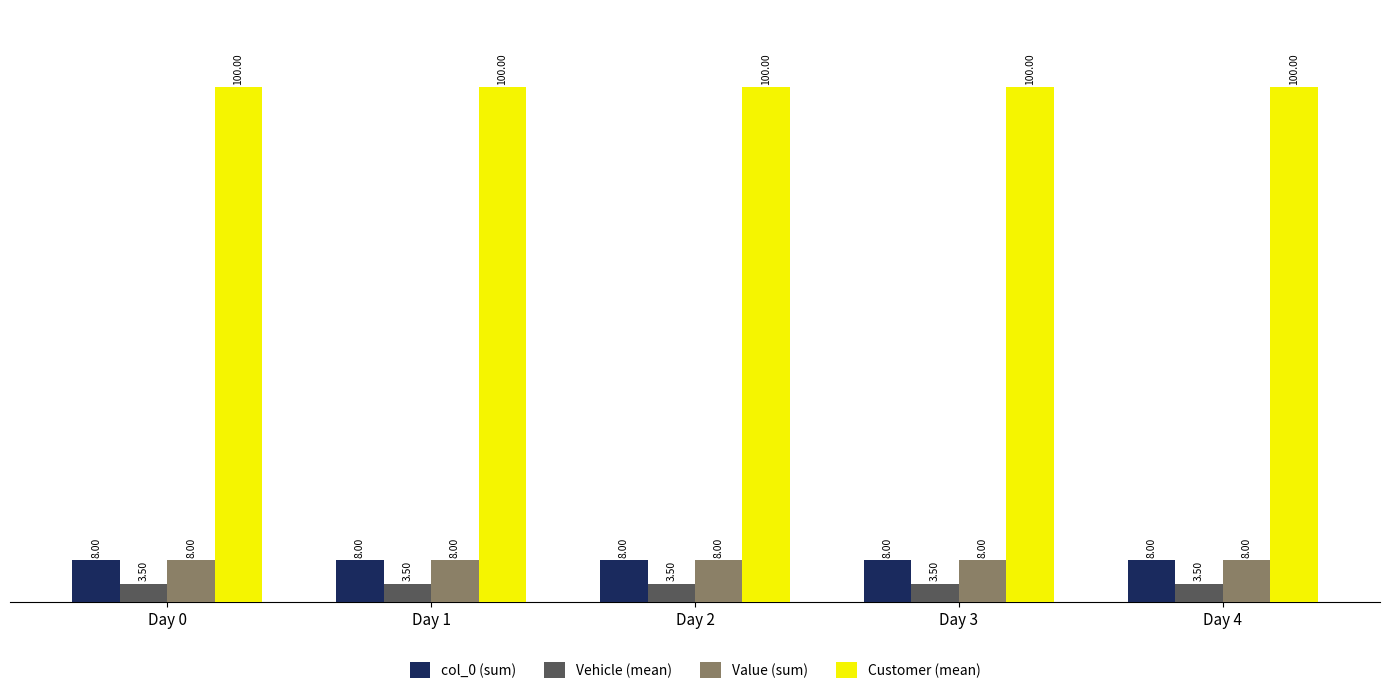

How many bars are there in each group?

4